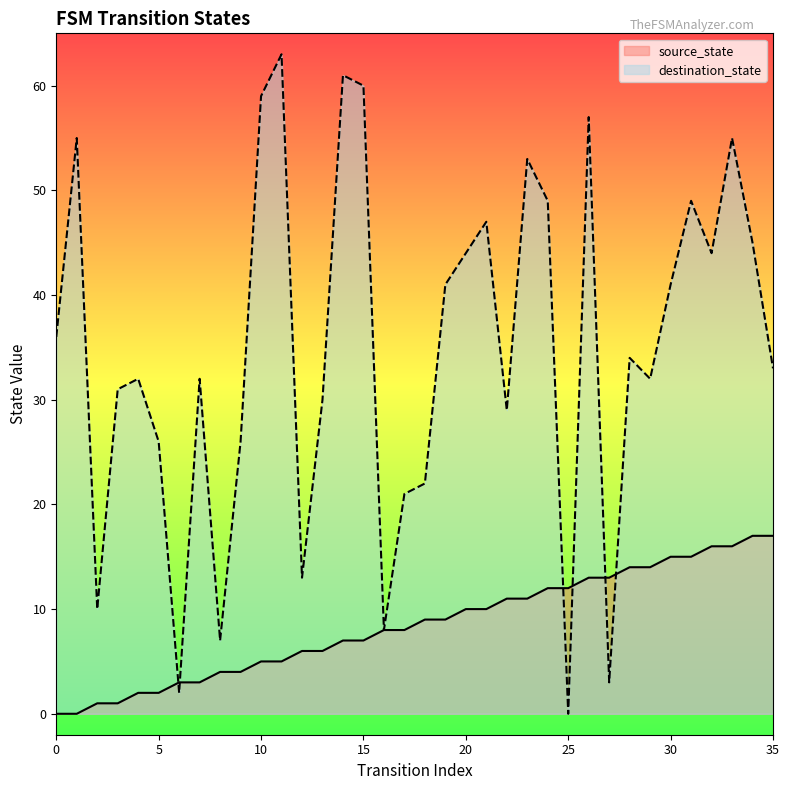

At which category is the sum across all series the highest?

33